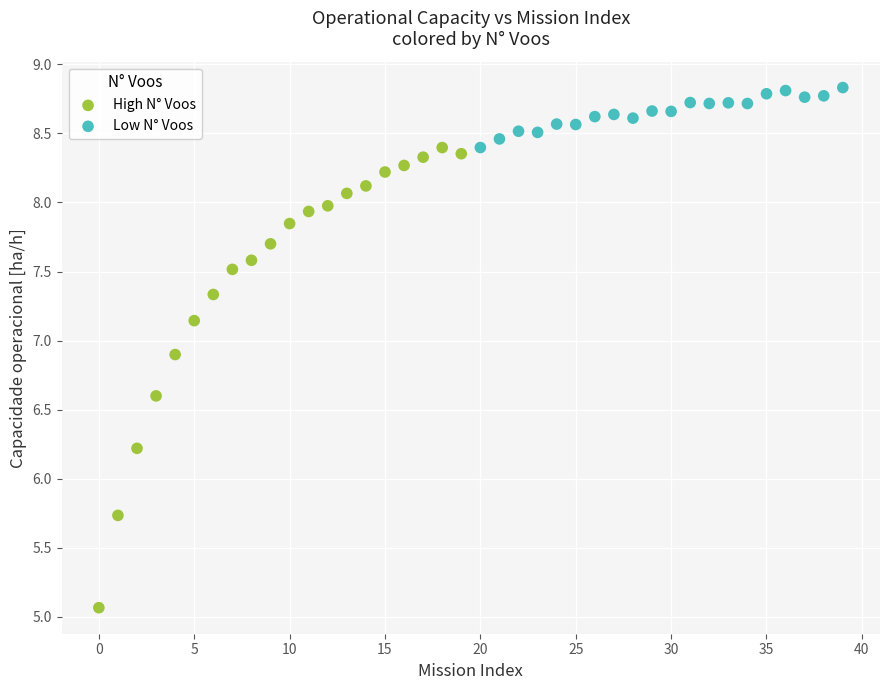

What are all the series names shown in the legend?

High N° Voos, Low N° Voos